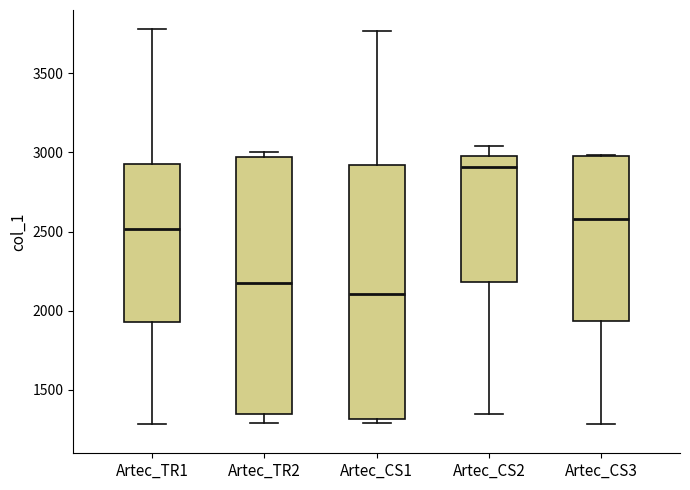

Where does the lower whisker of the box for Artec_TR1 end on the y-axis? The values are not printed on the chart, so give them approximately, as read against the axis.

1300